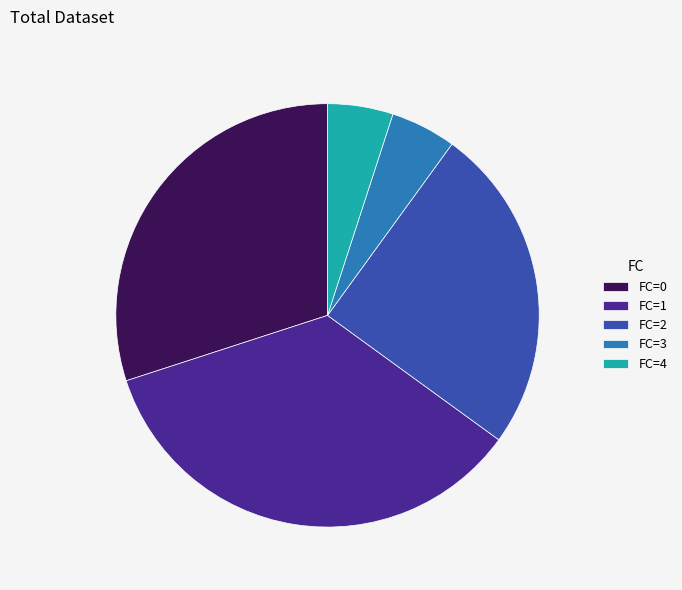

Which category has the biggest portion of the pie?

FC=1